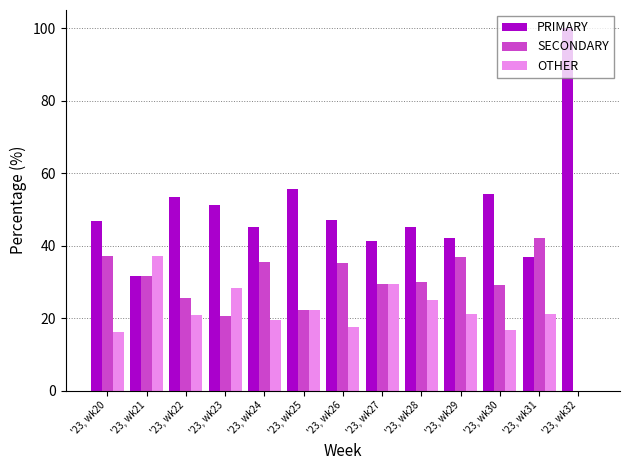

The SECONDARY series shows 34.6 at '23, wk25. True or false?

False